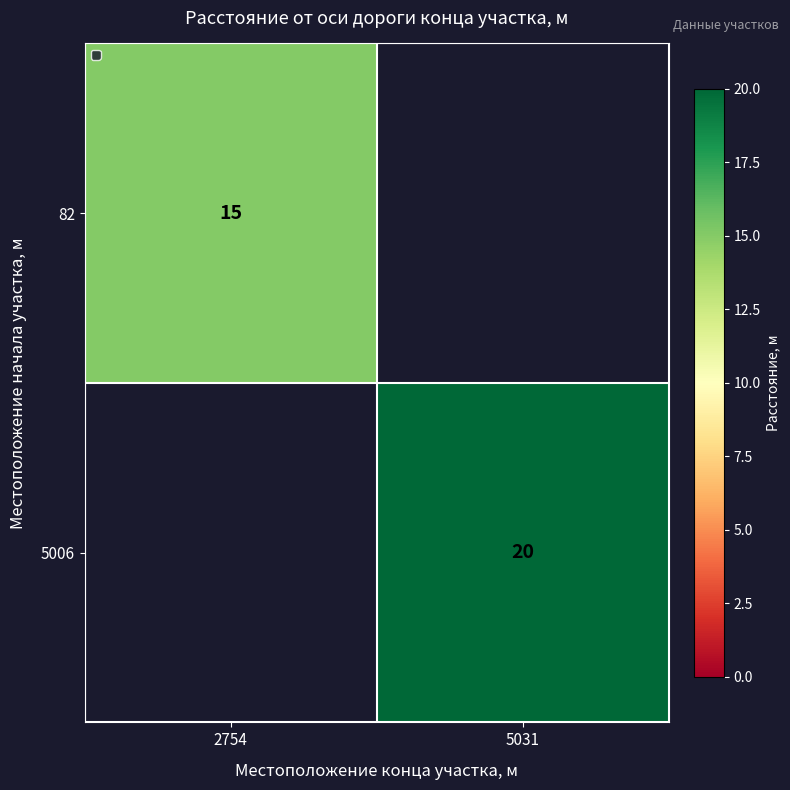

The value of 5006 at 5031 is 20. True or false?

True